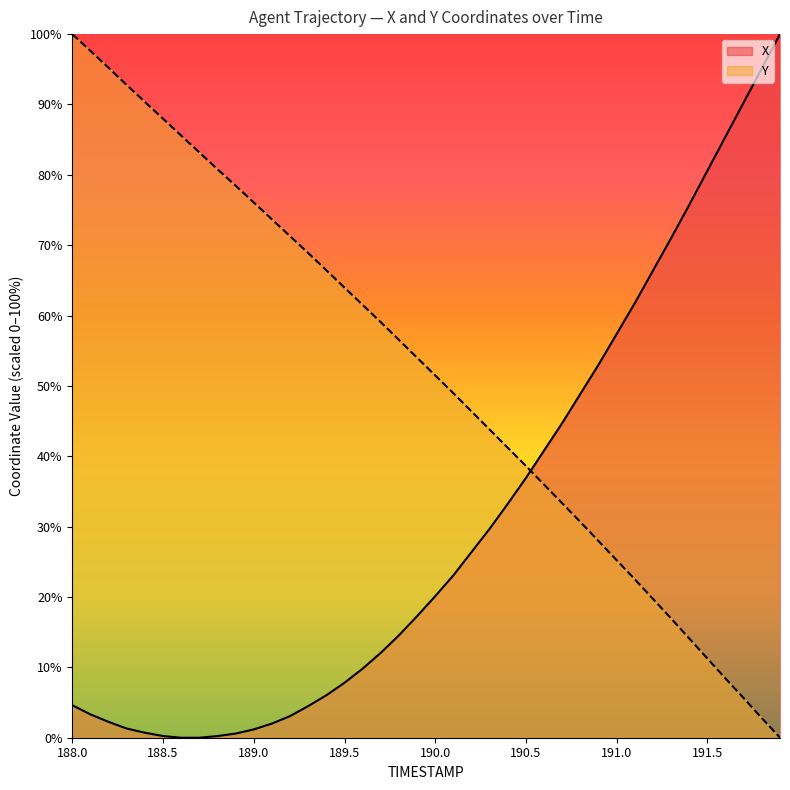

Reading left to right, extract all data points from this chart.

X: 4.6	3.3	2.2	1.3	0.7	0.2	0.0	0.0	0.2	0.6	1.2	2.0	3.1	4.5	6.0	7.8	9.8	12.1	14.6	17.3	20.1	23.1	26.4	29.7	33.3	36.9	40.8	44.7	48.9	53.0	57.4	61.8	66.4	71.0	75.7	80.6	85.4	90.3	95.1	100.0
Y: 100.0	97.6	95.2	92.8	90.4	88.0	85.6	83.2	80.8	78.5	76.1	73.7	71.3	68.9	66.4	64.0	61.5	59.1	56.5	54.0	51.5	49.0	46.4	43.8	41.2	38.6	36.0	33.3	30.7	27.9	25.2	22.5	19.7	16.9	14.1	11.3	8.4	5.6	2.8	0.0